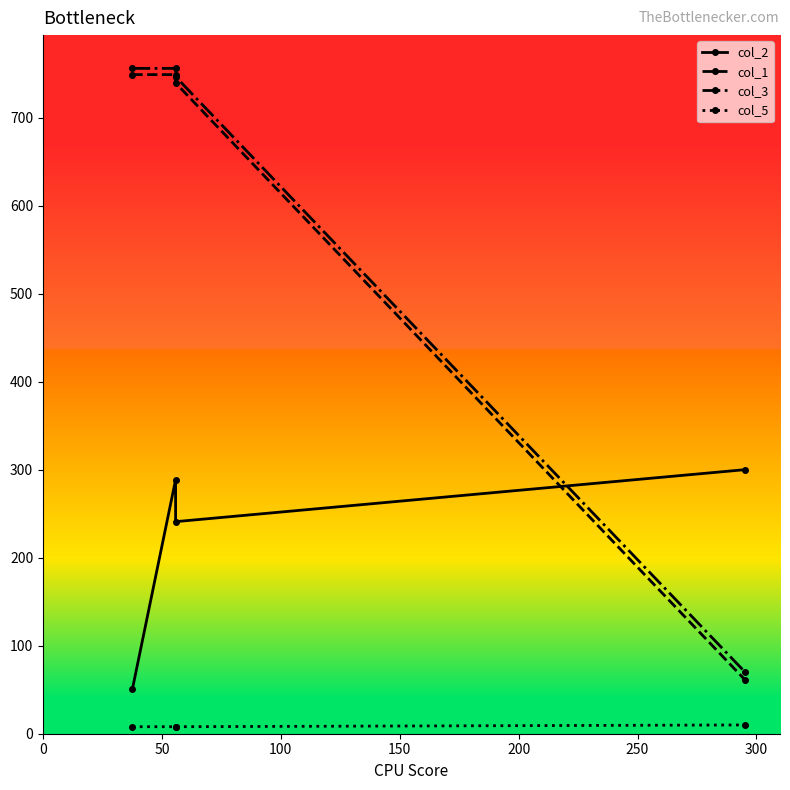

How many series are shown in this chart?

4